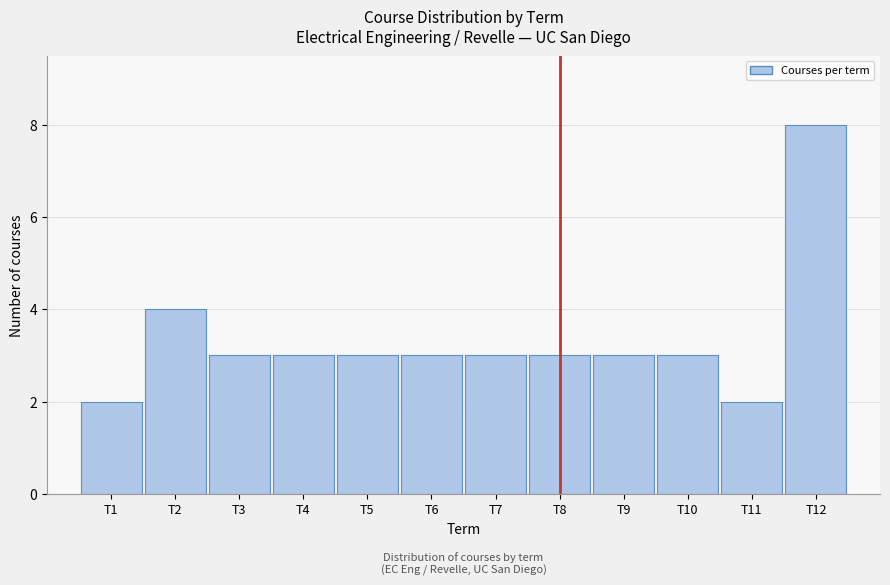

What is the height of the bar covering 8.5 to 9.5 on the x-axis? The values are not printed on the chart, so give them approximately, as read against the axis.

3